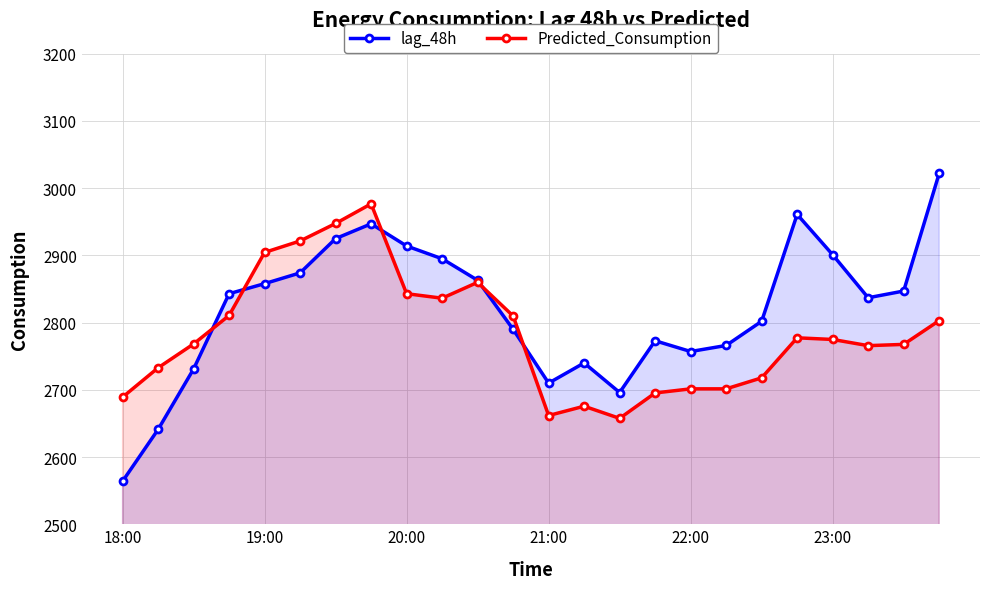

Reading left to right, transcribe all the data shown in this chart.

lag_48h: 2564.0	2641.0	2731.0	2843.0	2858.0	2874.0	2925.0	2947.0	2914.0	2895.0	2863.0	2790.0	2710.0	2740.0	2696.0	2773.0	2757.0	2766.0	2802.0	2961.0	2901.0	2837.0	2847.0	3022.0
Predicted_Consumption: 2689.1	2732.7	2768.3	2810.7	2904.5	2921.5	2947.5	2976.7	2843.1	2836.3	2859.9	2809.9	2661.8	2675.6	2657.5	2695.3	2701.5	2701.5	2717.8	2777.4	2774.9	2765.7	2767.6	2803.0